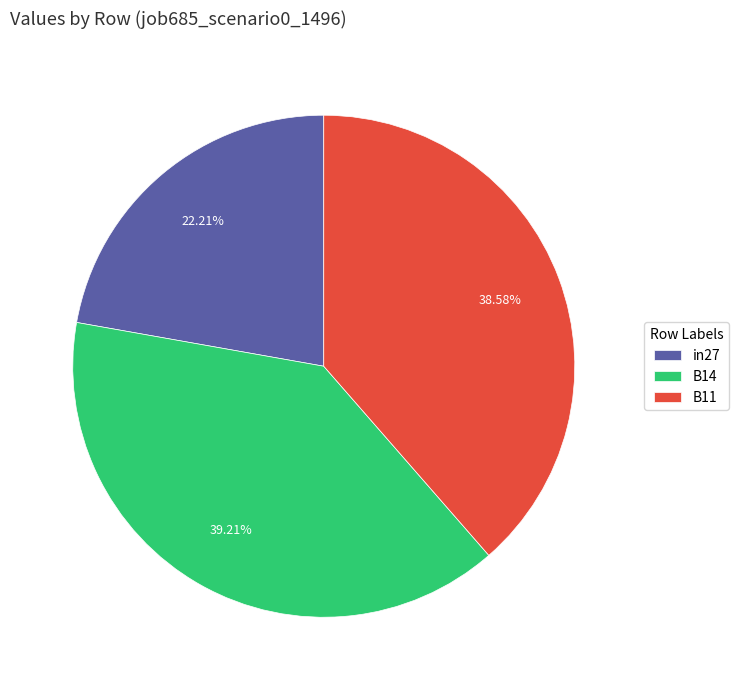

Between in27 and B14, which is larger?

B14